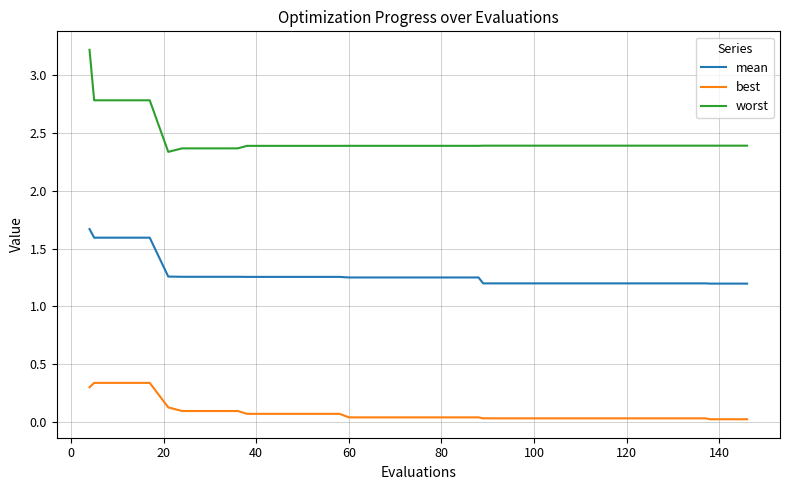

Which series has the widest spread of values?

worst